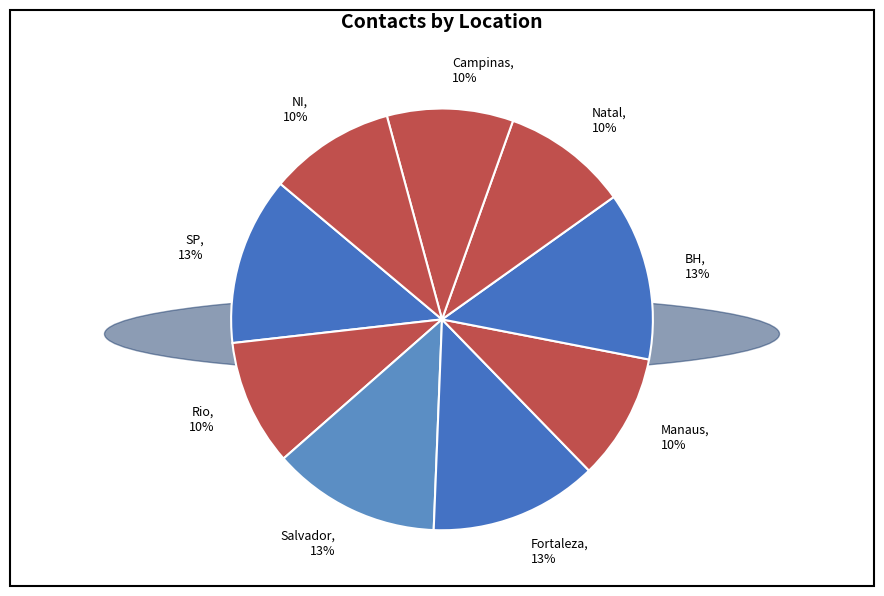

To the nearest percent, what is the average slice percentage?

11%